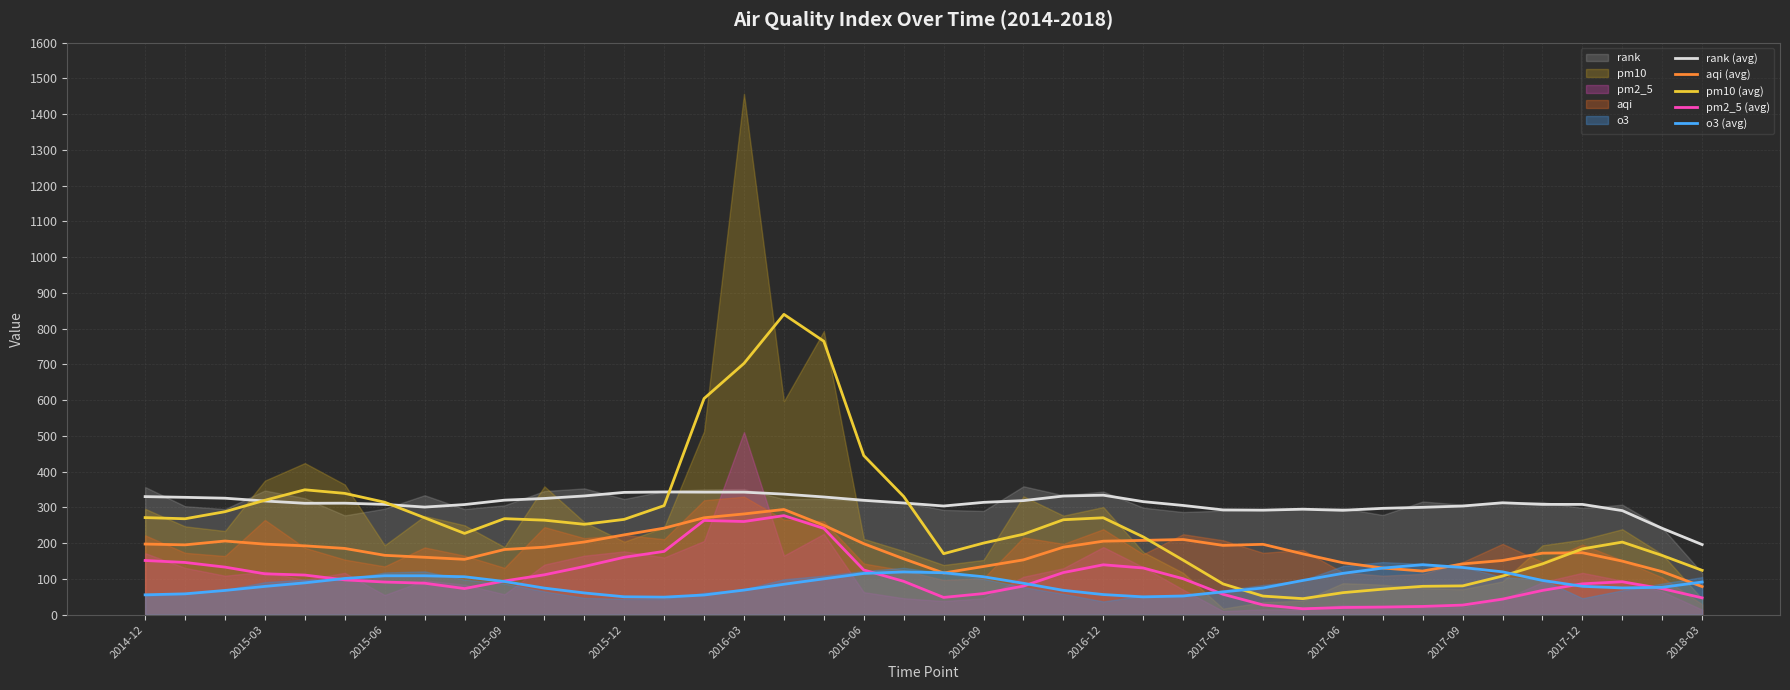

What is the sum of all pm10 (avg) values?

10597.5